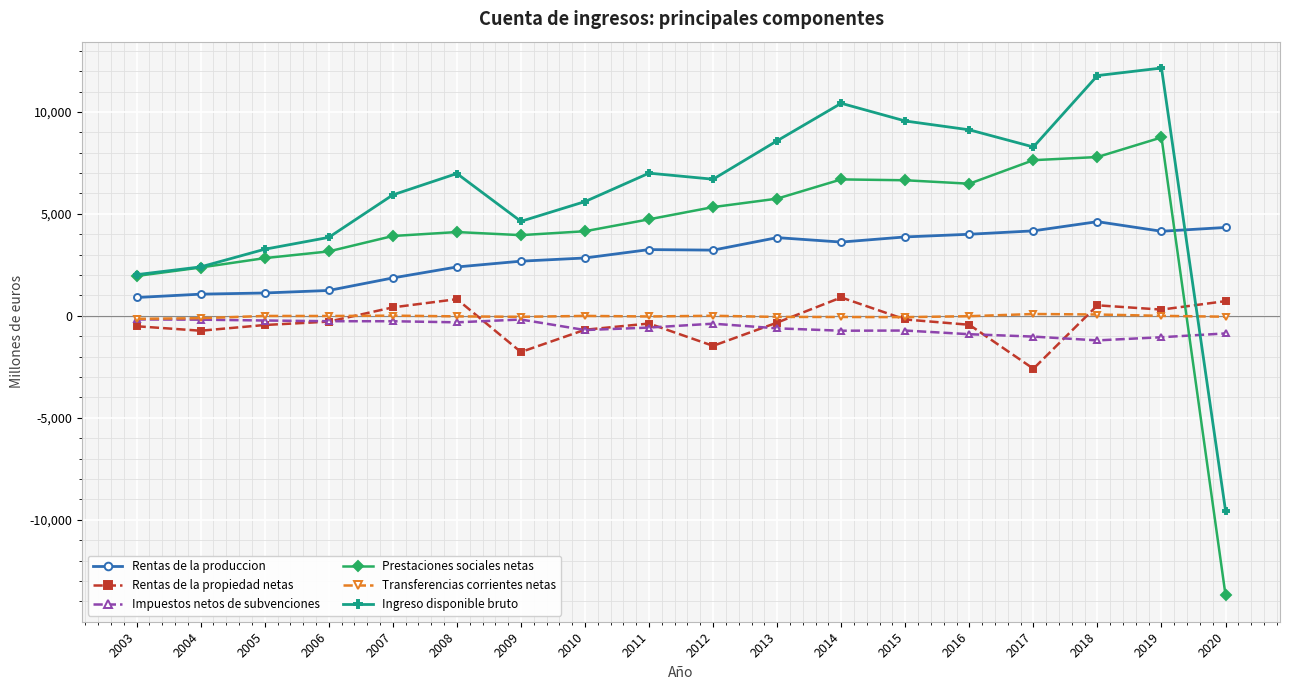

List the series in order of their peak value, lowest first.

Impuestos netos de subvenciones, Transferencias corrientes netas, Rentas de la propiedad netas, Rentas de la produccion, Prestaciones sociales netas, Ingreso disponible bruto